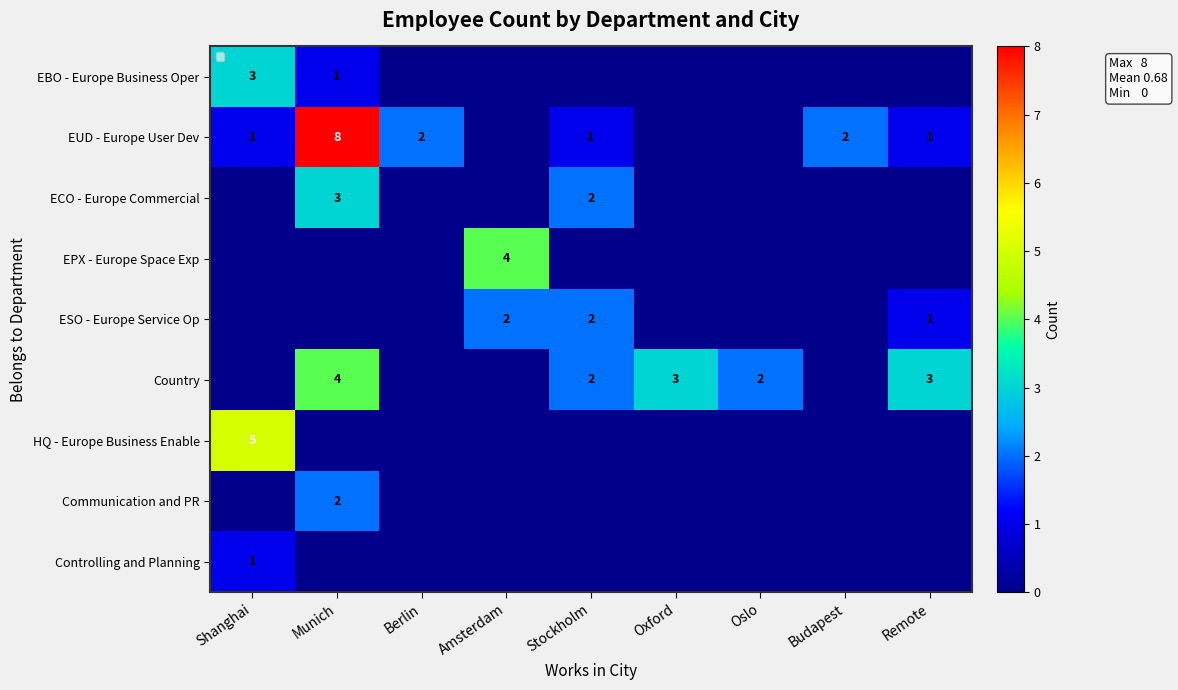

The ESO - Europe Service Op series shows 2 at Remote. True or false?

False